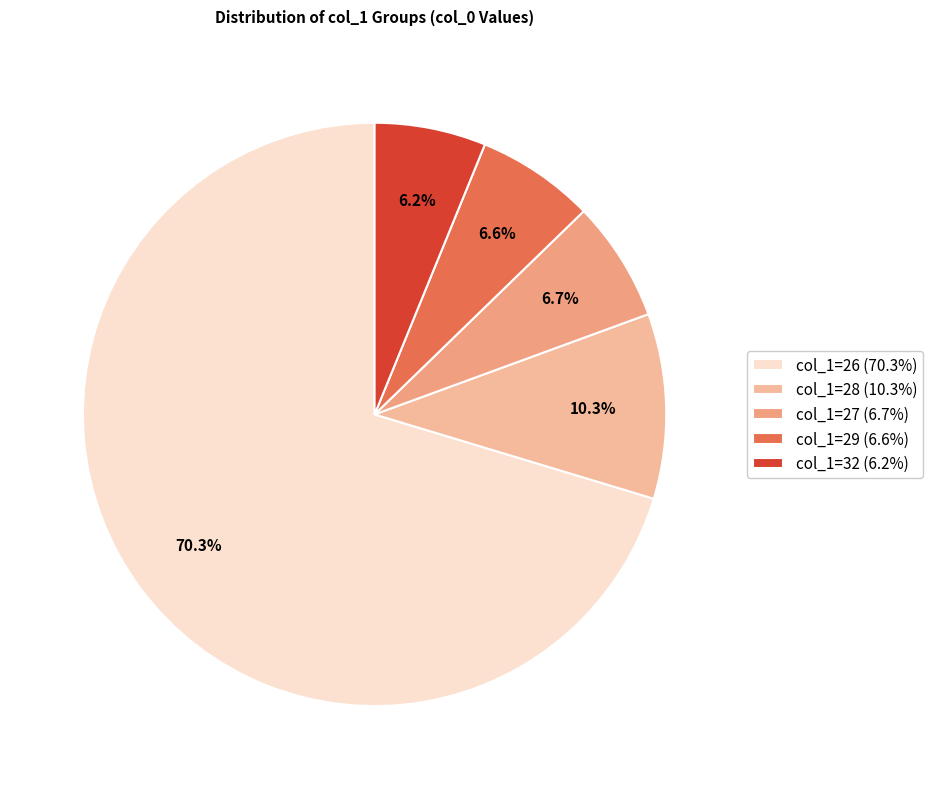

Count the number of slices in the pie.

5